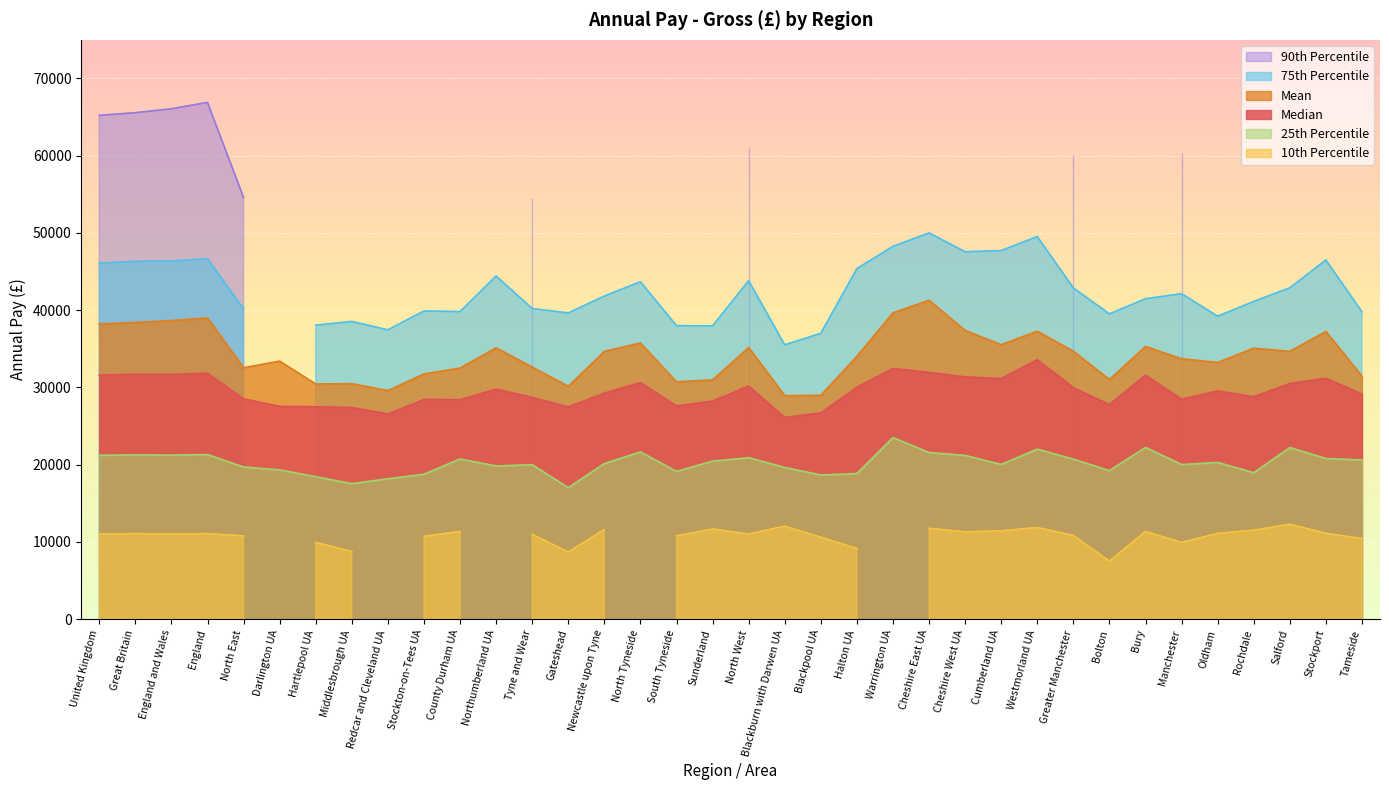

The value of Median at Cheshire West UA is 9846. True or false?

False